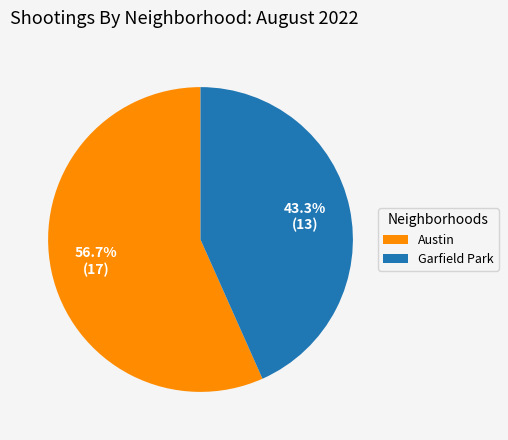

Is there a majority slice in this chart?

Yes